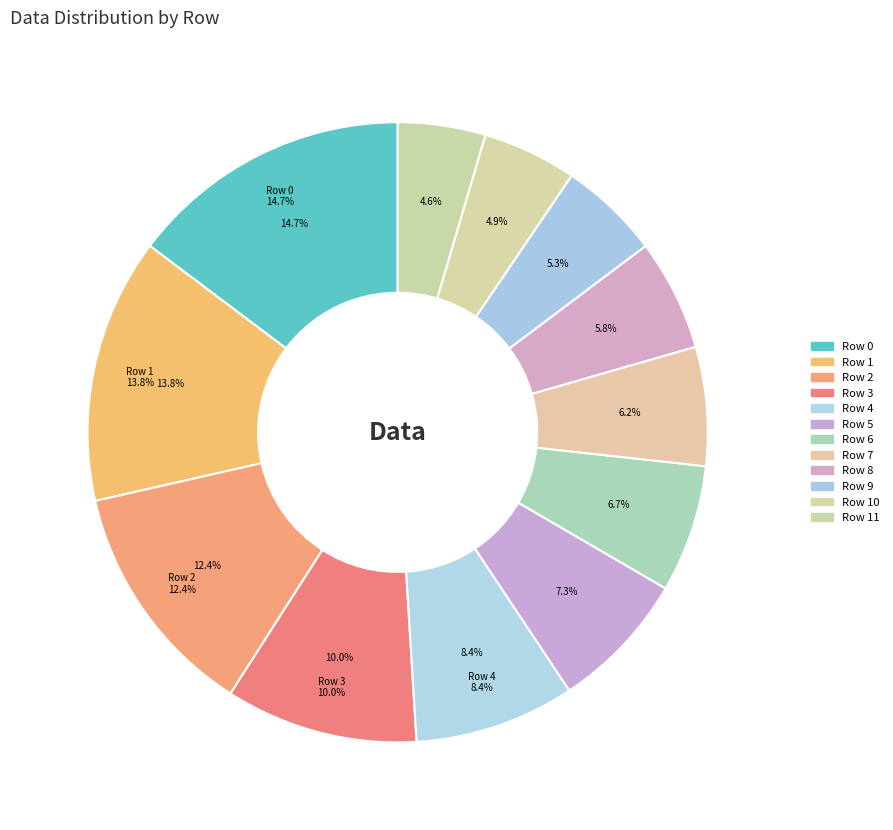

To the nearest percent, what is the average slice percentage?

8%